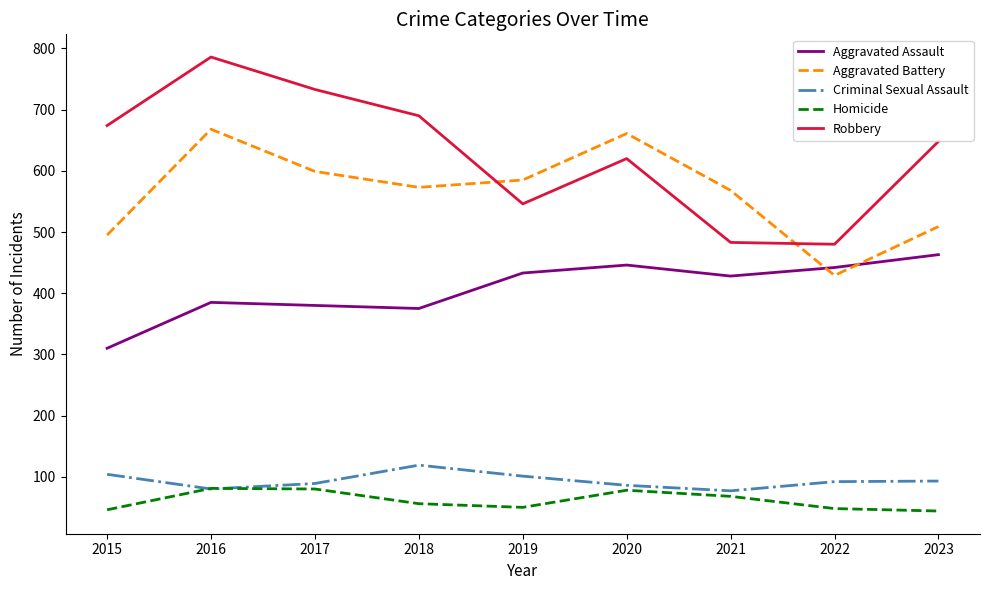

At which label does Criminal Sexual Assault first exceed 92?

2015